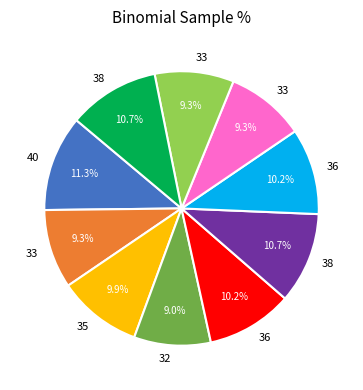

Does any single category account for the majority?

No